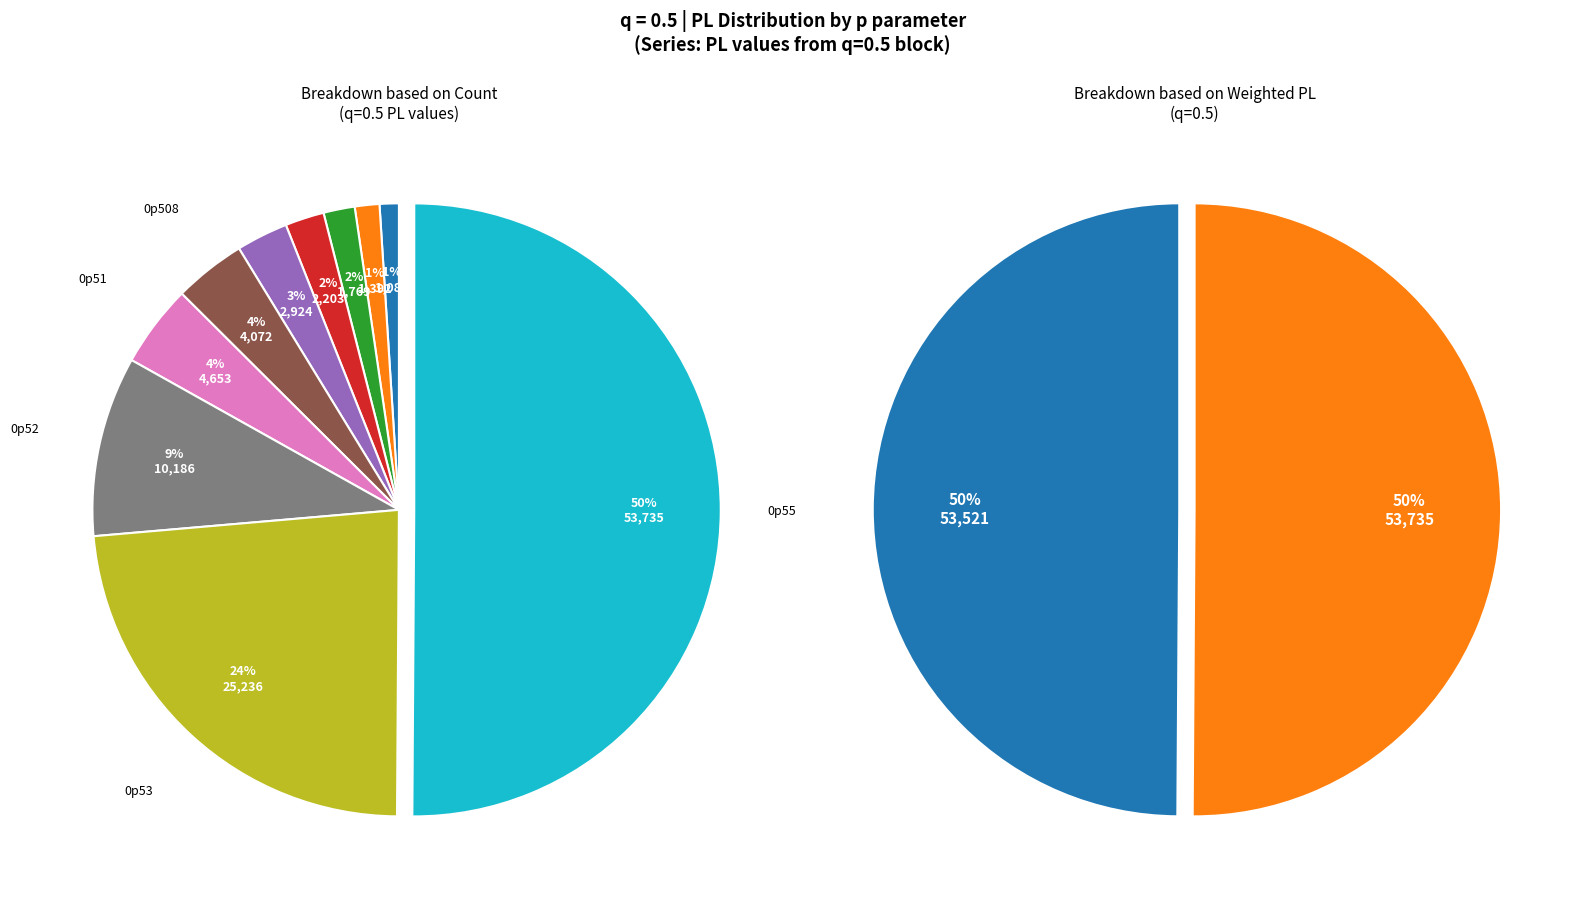

What is the ratio of the value at 0p502 to the value at 0p53?

0.1